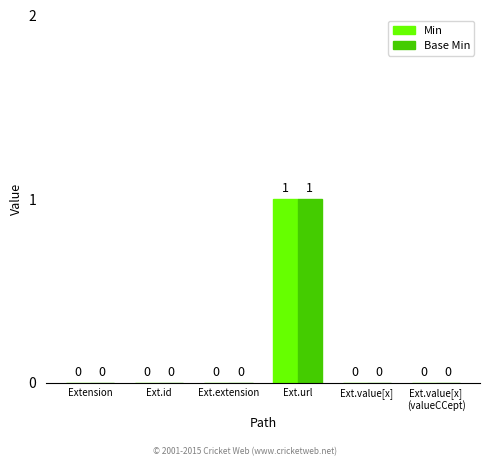

How many Base Min values are between 0 and 1?

6